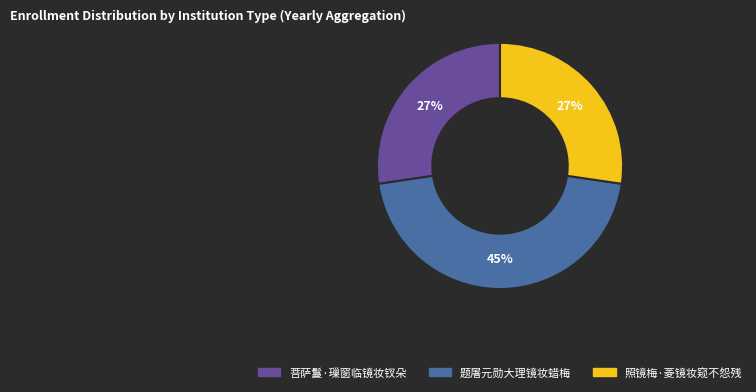

What percentage is the 照镜梅·菱镜妆窥不怨残 slice, to the nearest percent?

27%